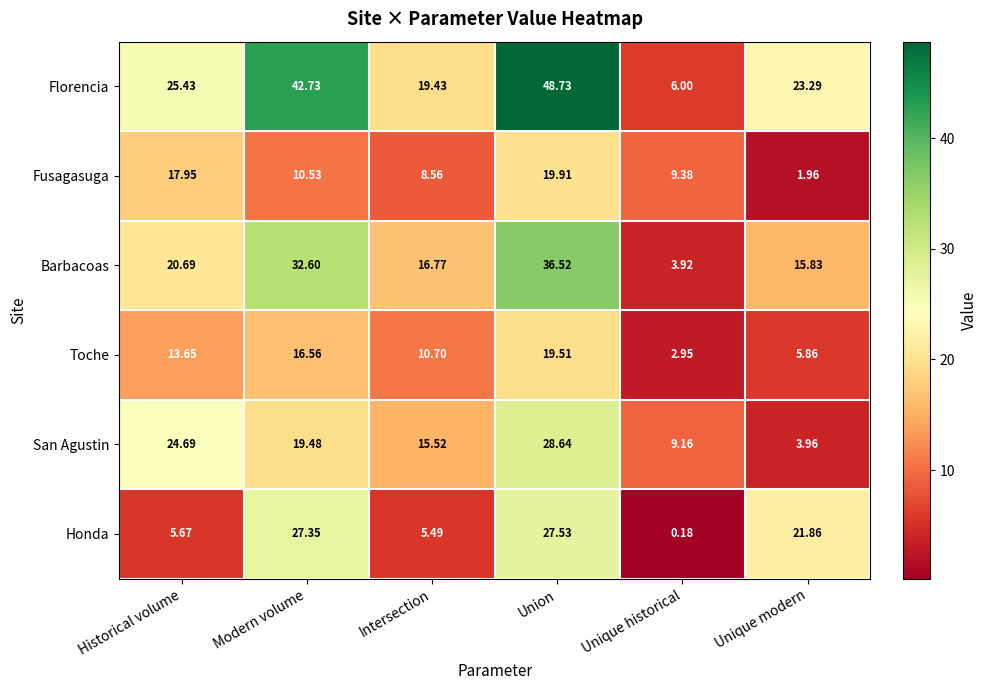

Which series has the largest total across all categories?

Florencia